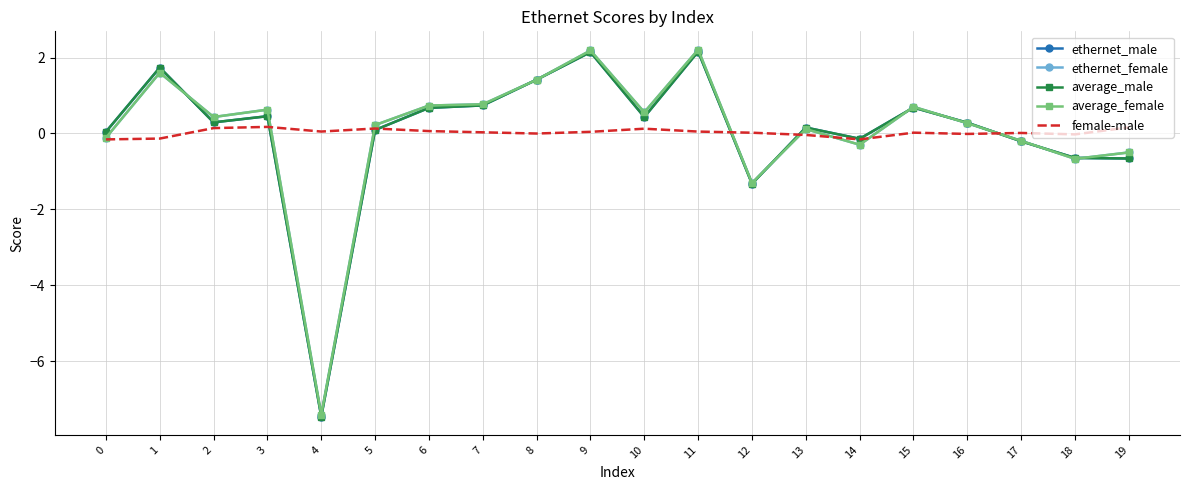

What are all the series names shown in the legend?

ethernet_male, ethernet_female, average_male, average_female, female-male